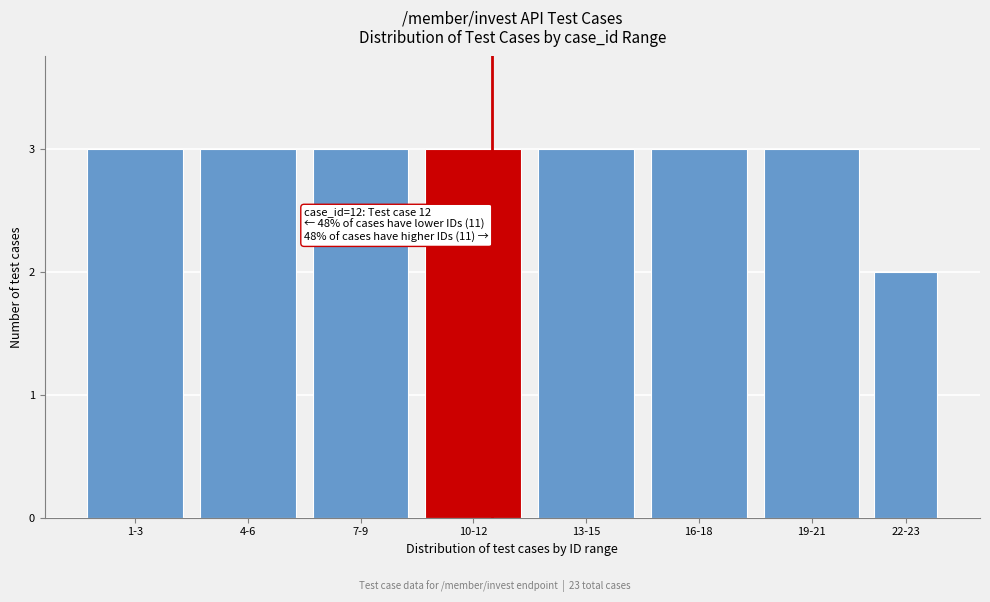

Reading right to left, extract all data points from this chart.

22-23=2	19-21=3	16-18=3	13-15=3	10-12=3	7-9=3	4-6=3	1-3=3